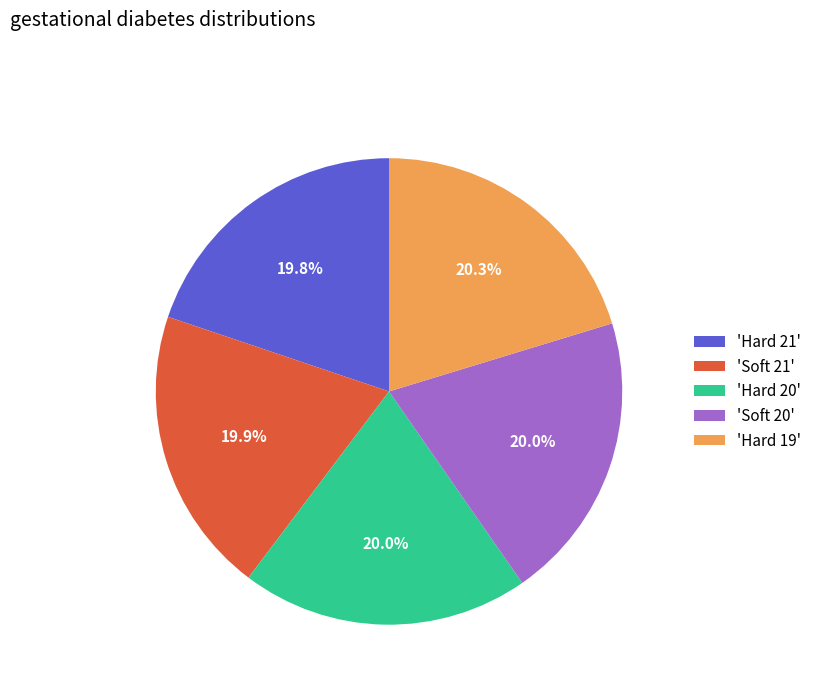

Does any single category account for the majority?

No